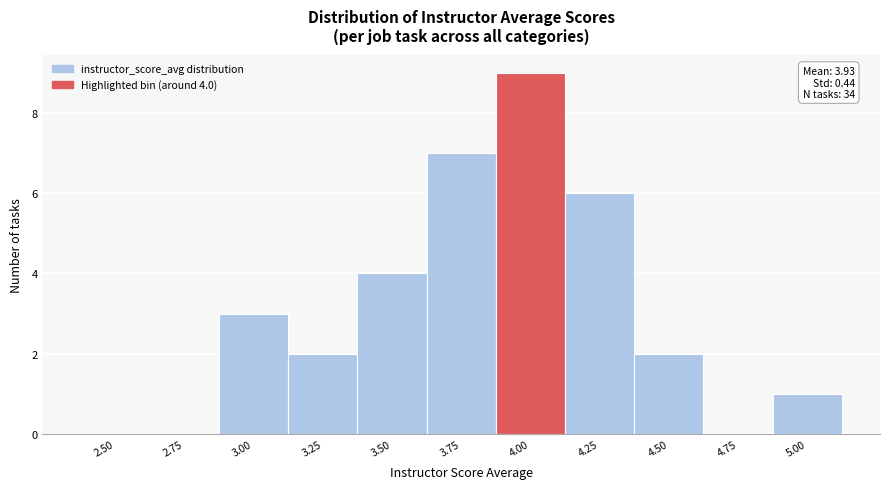

Reading left to right, transcribe all the data shown in this chart.

2.50=0	2.75=0	3.00=3	3.25=2	3.50=4	3.75=7	4.00=9	4.25=6	4.50=2	4.75=0	5.00=1